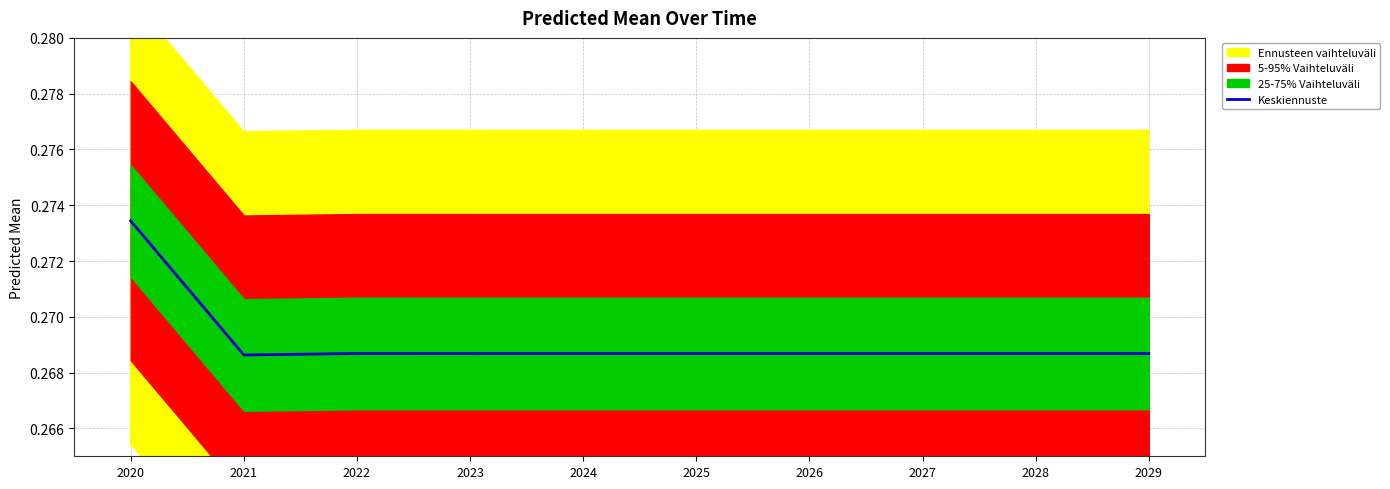

Reading left to right, list all the values displayed in this chart.

2020=0.3	2021=0.3	2022=0.3	2023=0.3	2024=0.3	2025=0.3	2026=0.3	2027=0.3	2028=0.3	2029=0.3